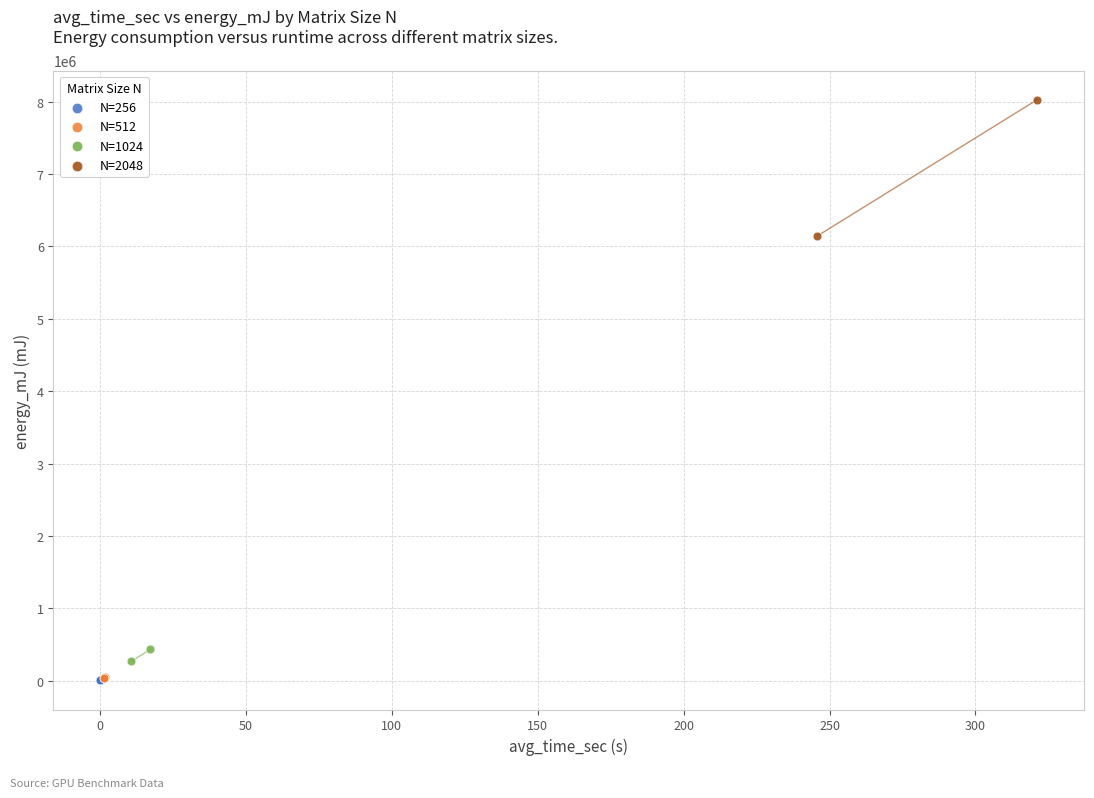

Which series contains the highest Y value?

N=2048